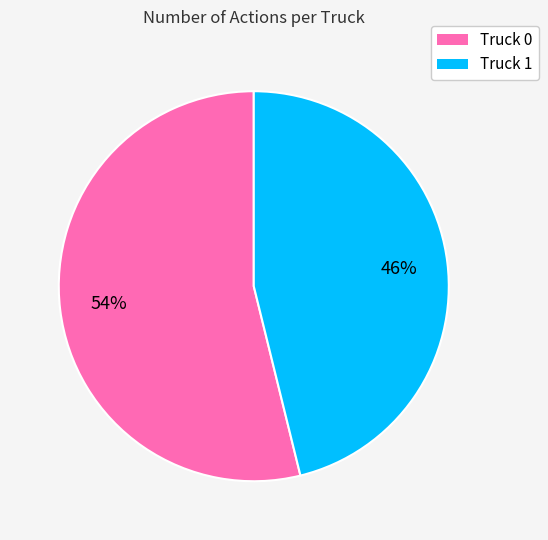

Rank the categories by value from highest to lowest.

Truck 0, Truck 1